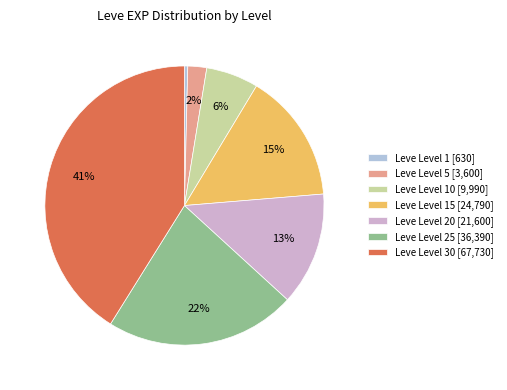

Is it true that Leve Level 20 [21,600] is 13% of the pie?

True